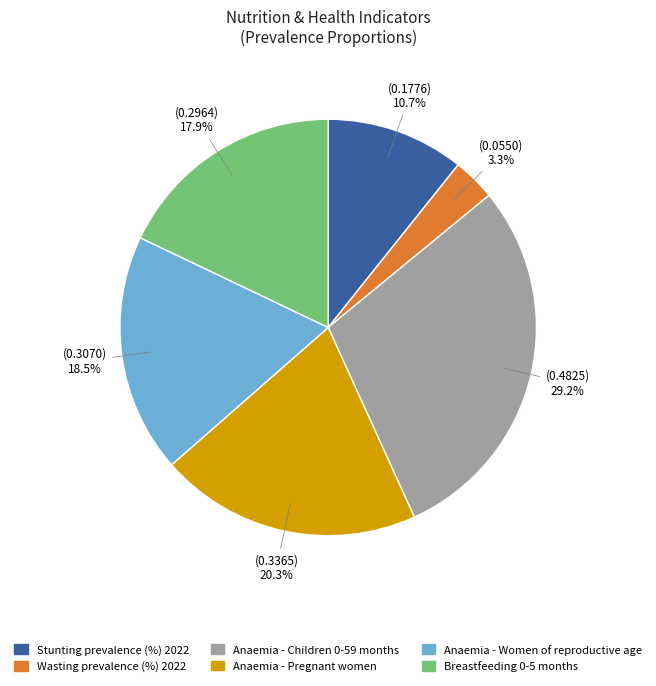

How many segments does this pie chart have?

6